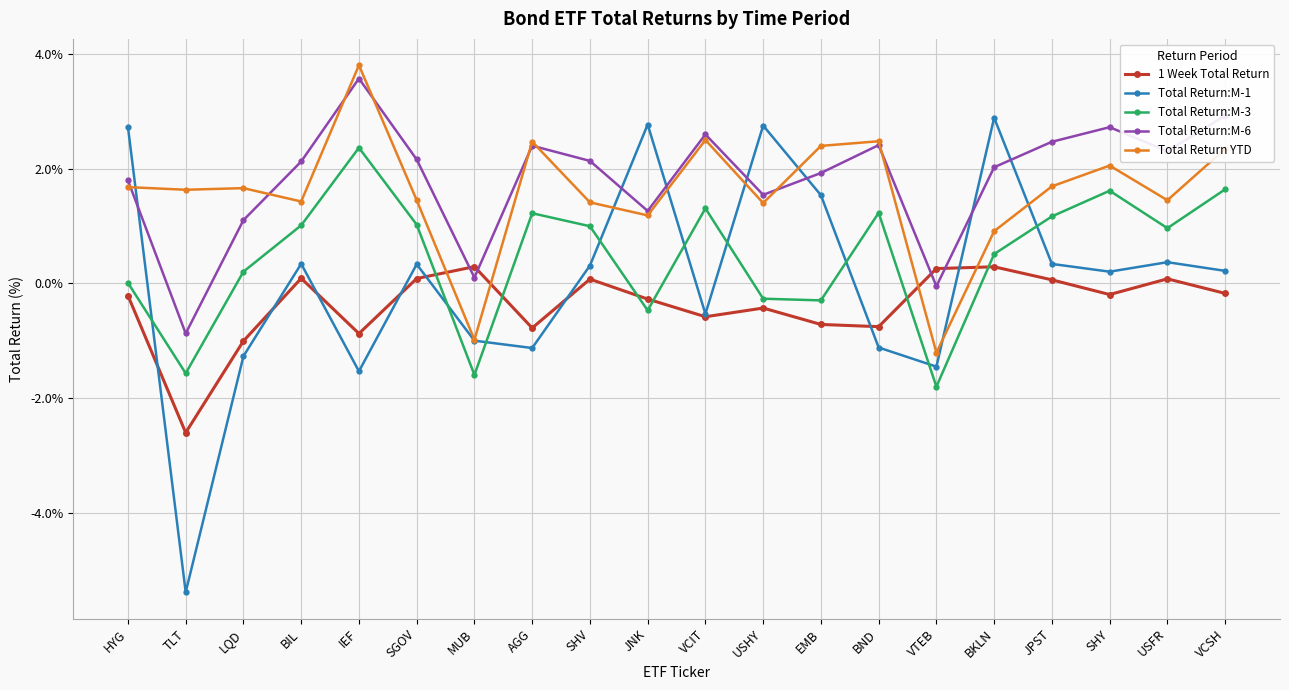

At which category does the chart reach its minimum across all series?

TLT